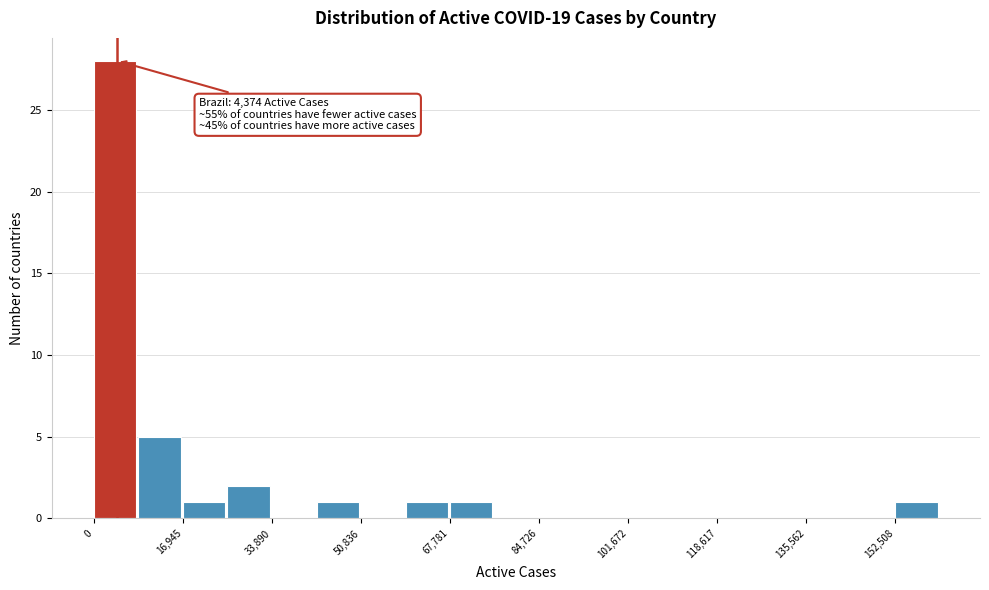

Which range on the x-axis has the tallest bar?

0 to 8000